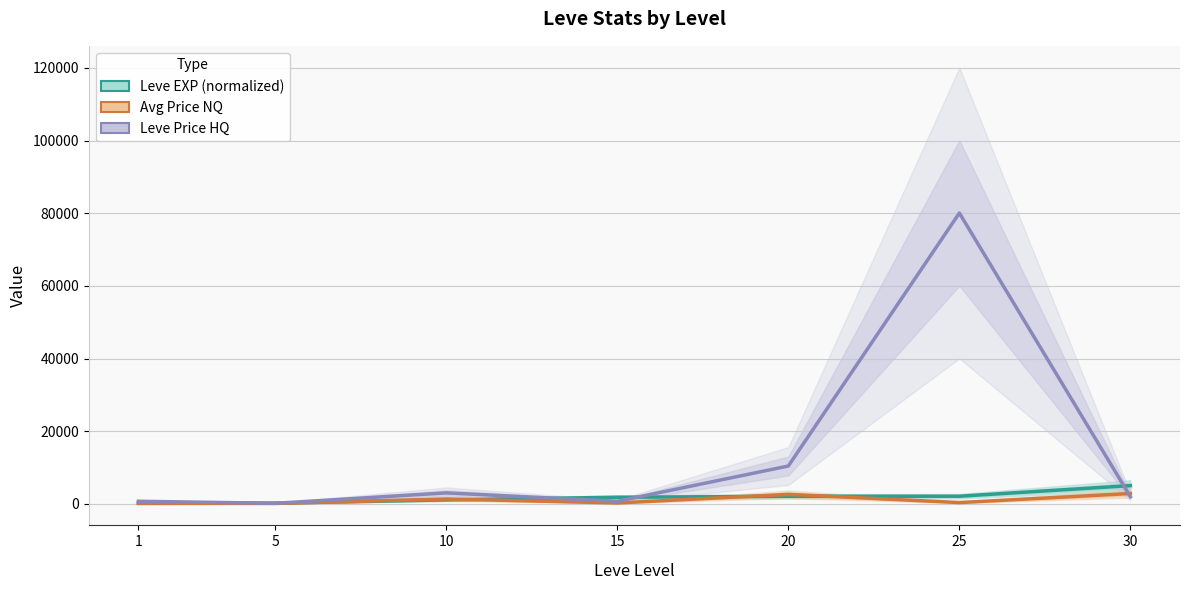

Does the chart display data point markers on the line(s)?

No